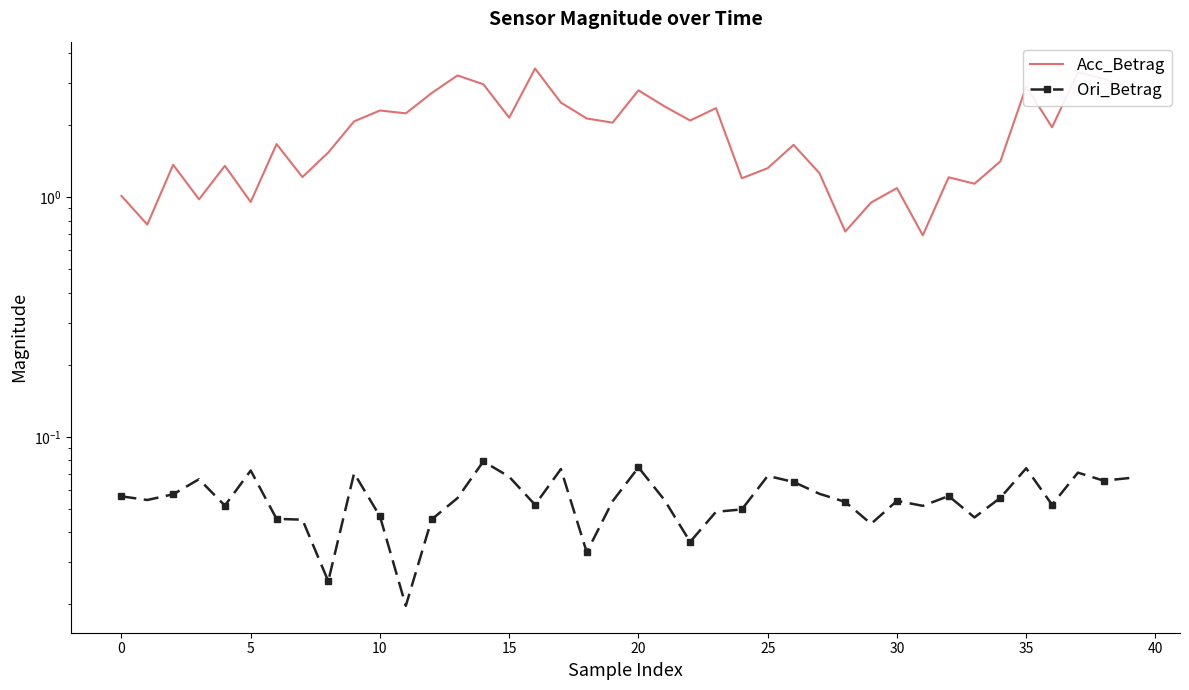

Which category has the lowest value across all series?

11